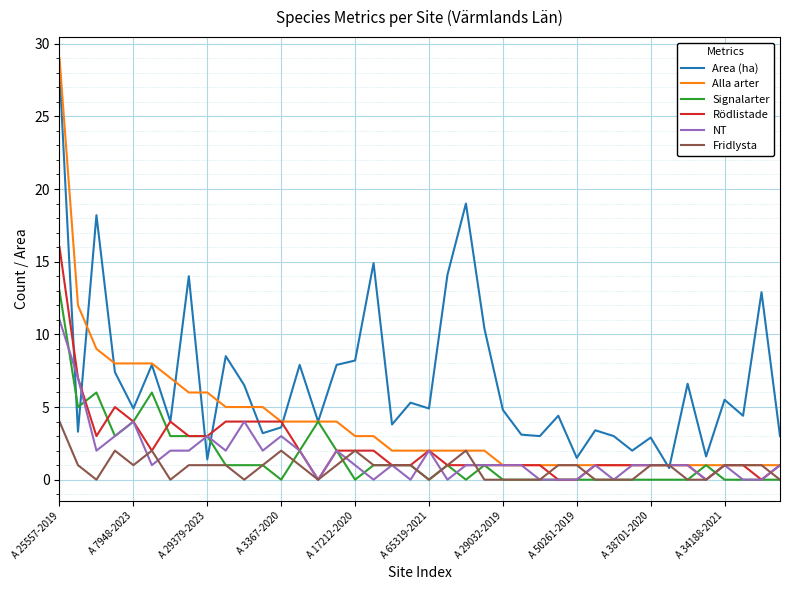

How many distinct data groups are displayed?

6